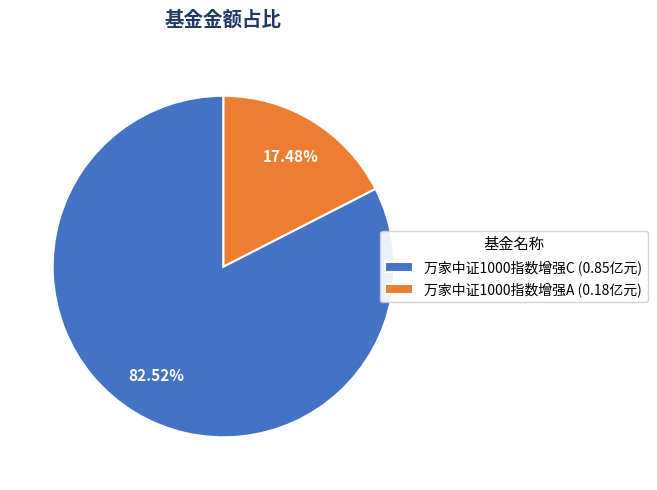

To the nearest percent, what is the difference between the 万家中证1000指数增强C and 万家中证1000指数增强A slice percentages?

65%